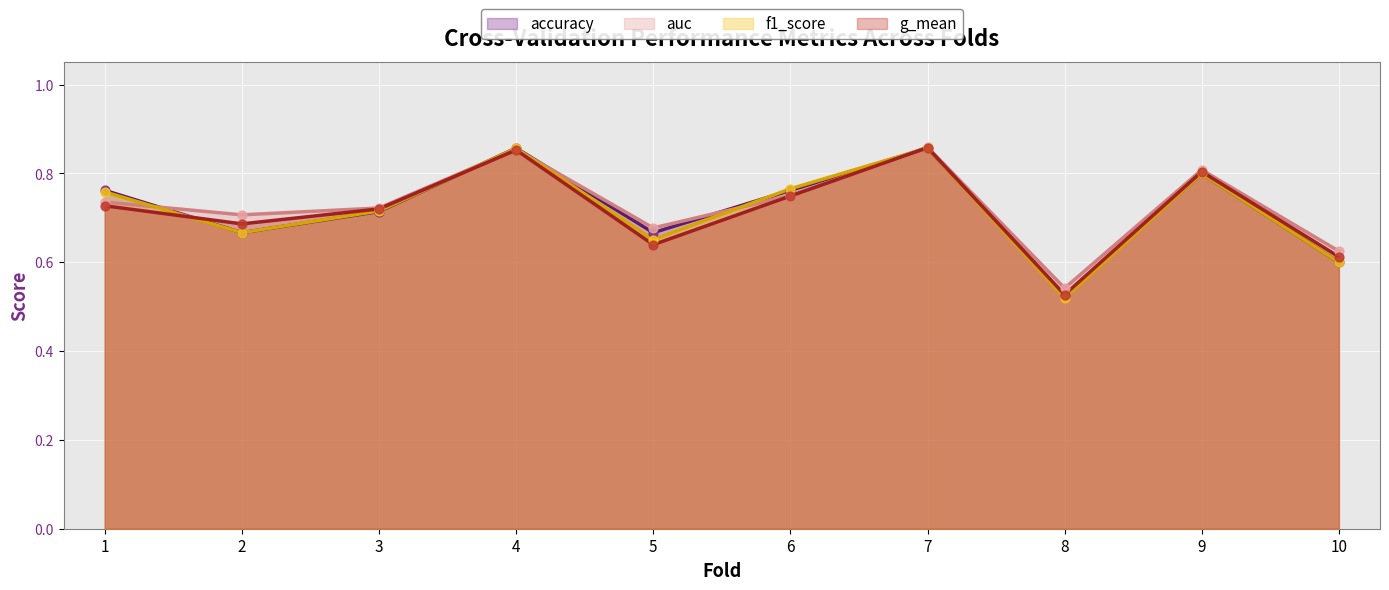

Which series has the largest Y range (max minus min)?

f1_score